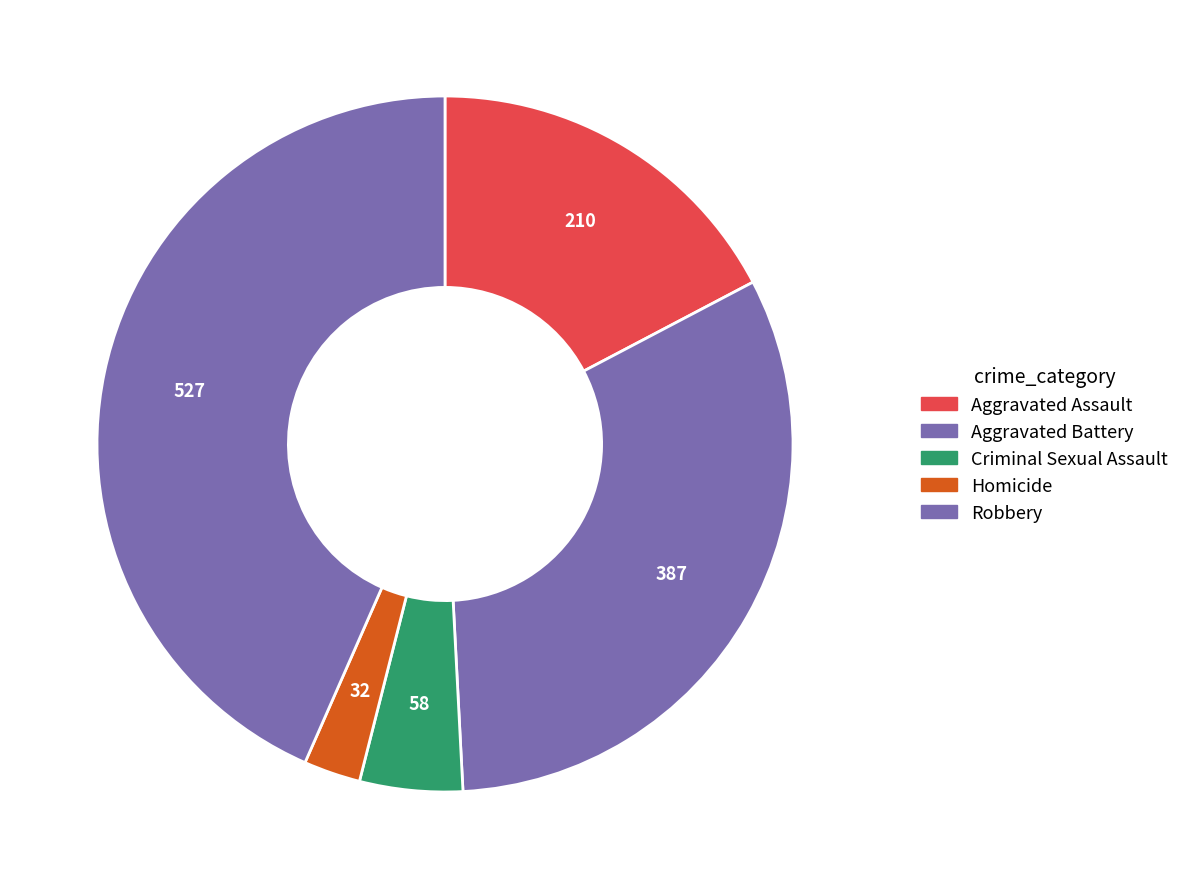

To the nearest percent, what is the difference between the Criminal Sexual Assault and Robbery slice percentages?

39%